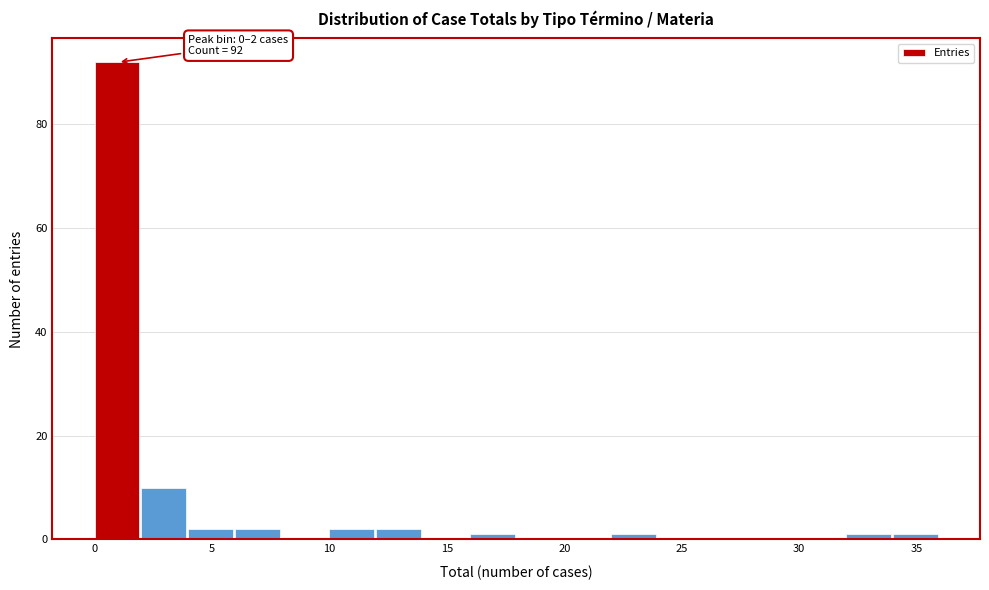

Over which range of the x-axis is the bar tallest?

0 to 2